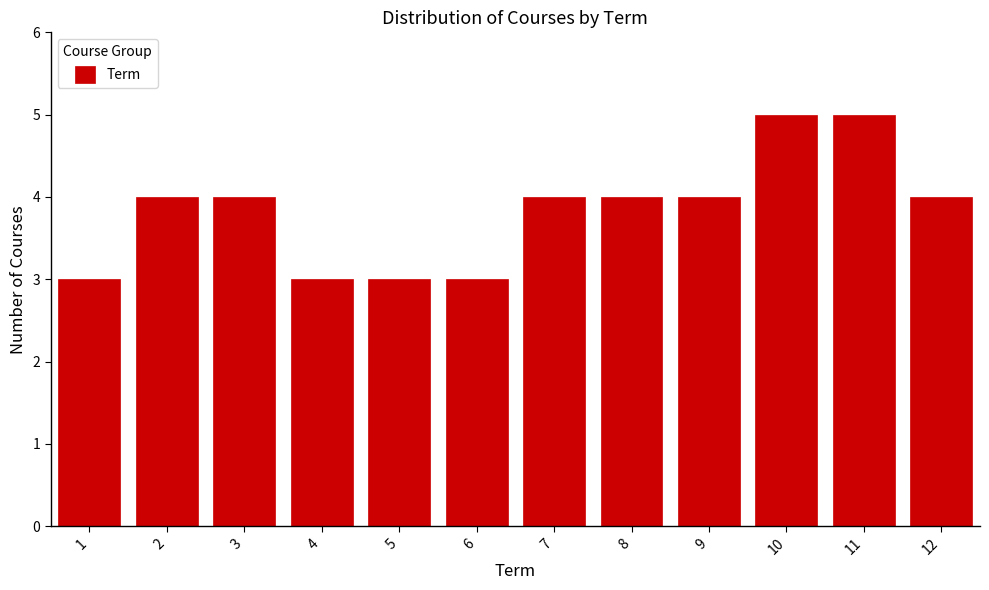

Reading right to left, transcribe all the data shown in this chart.

4	5	5	4	4	4	3	3	3	4	4	3